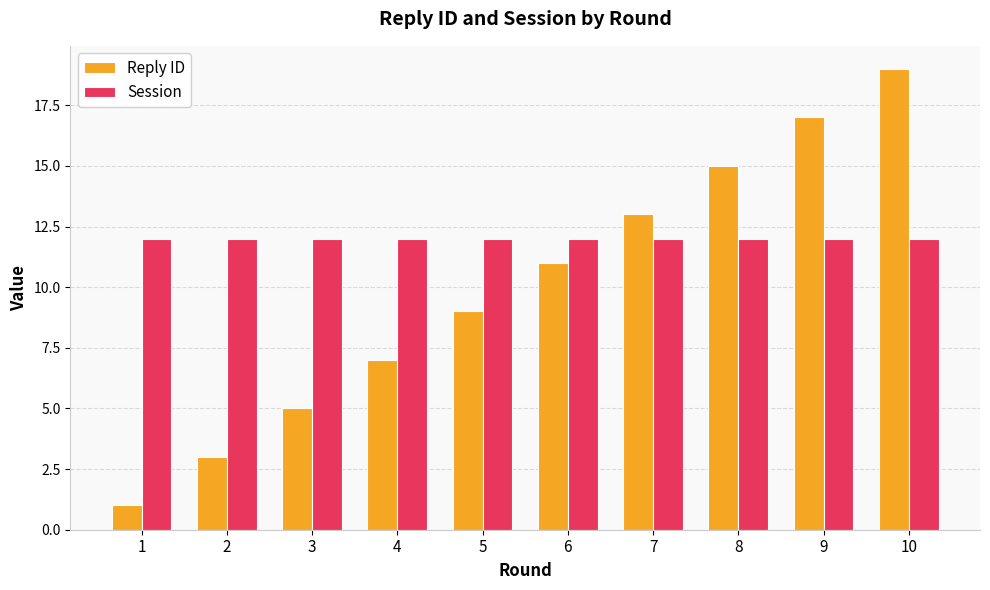

How many groups of bars are there?

10